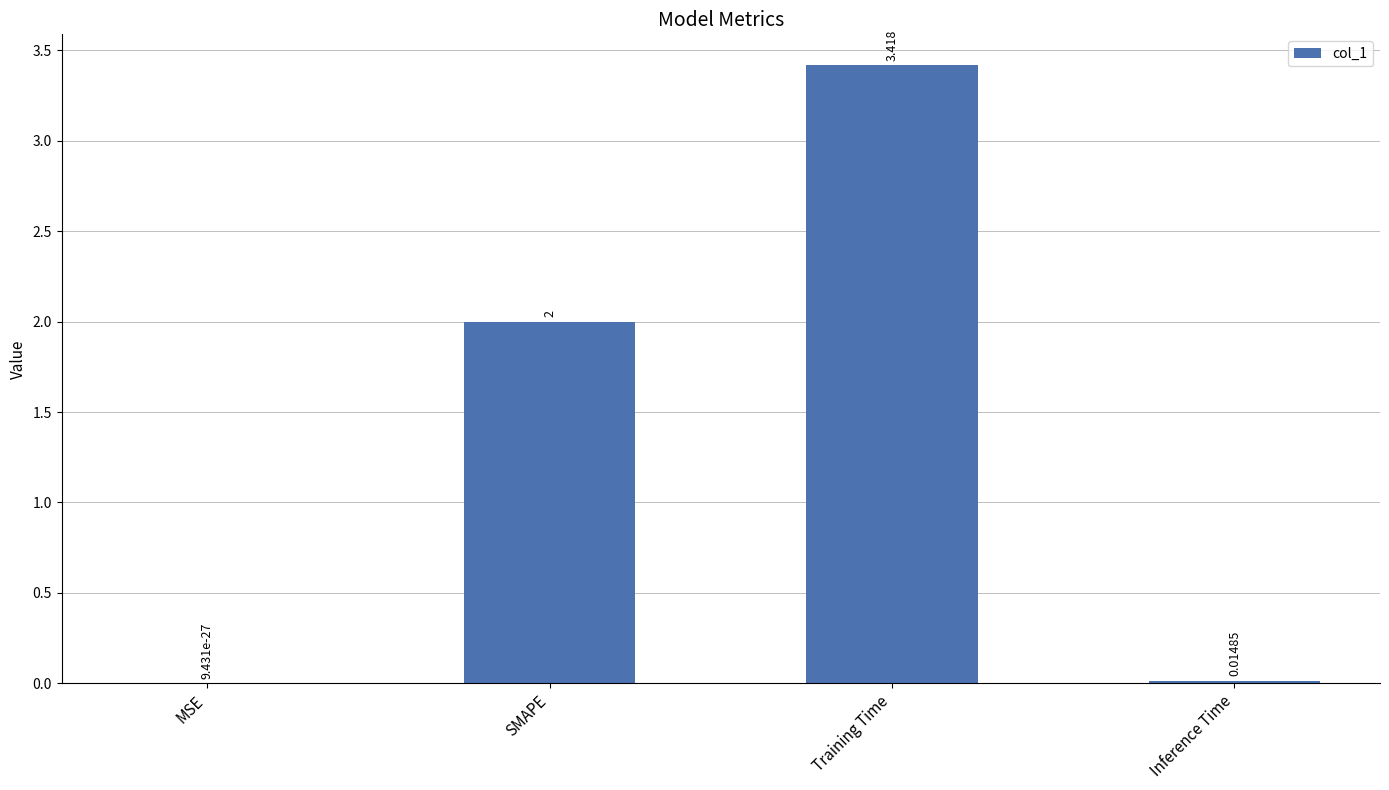

Where is the data nearest to the value 1?

Inference Time